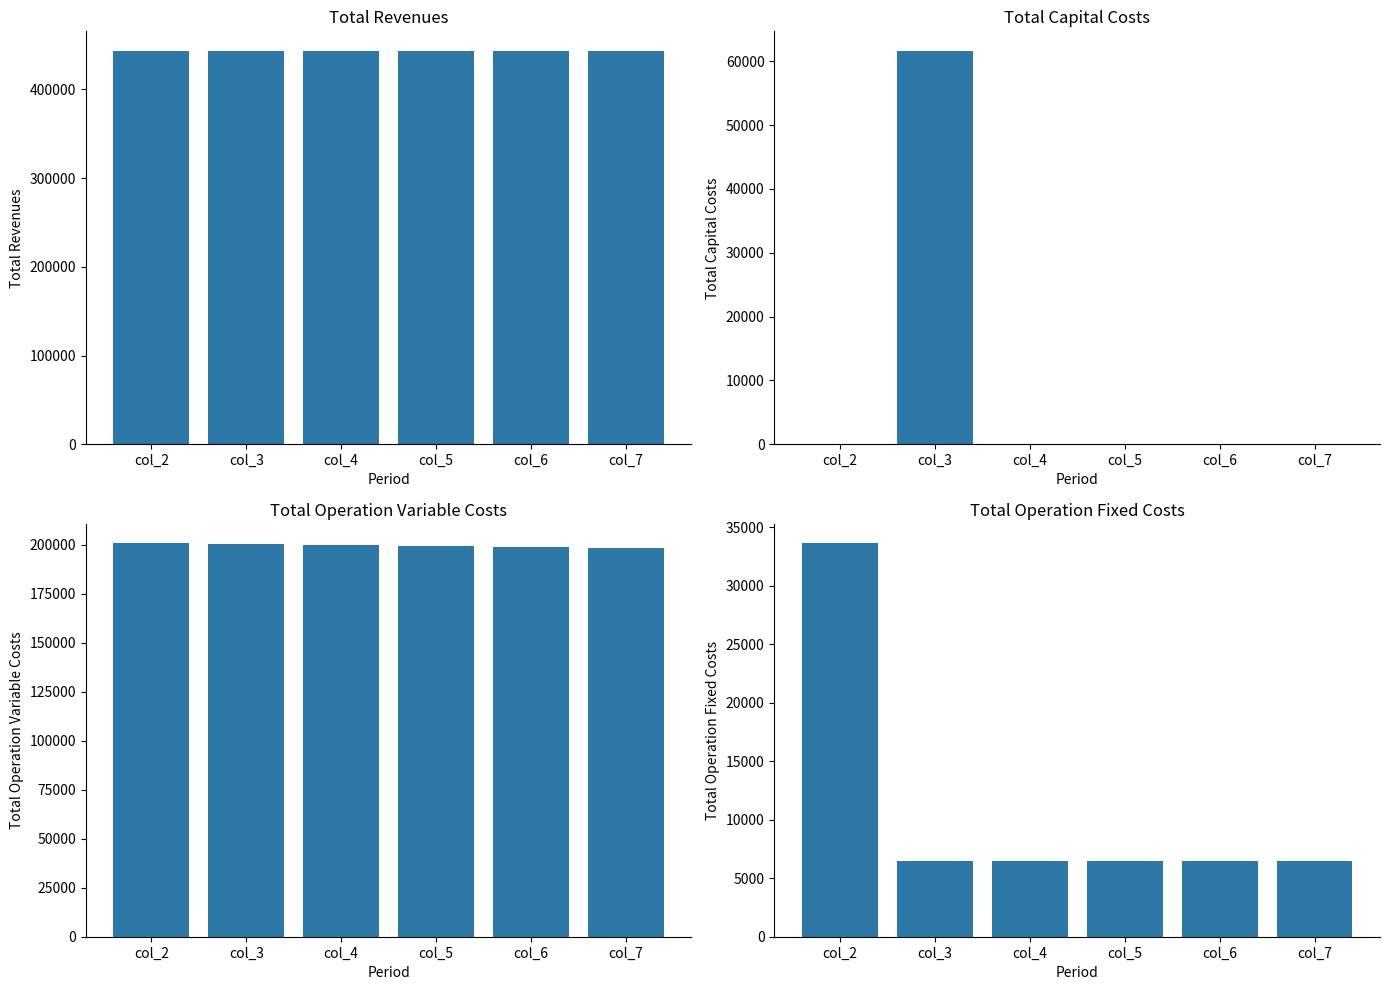

The Total Operation Fixed Costs series shows 1852.4 at col_3. True or false?

False